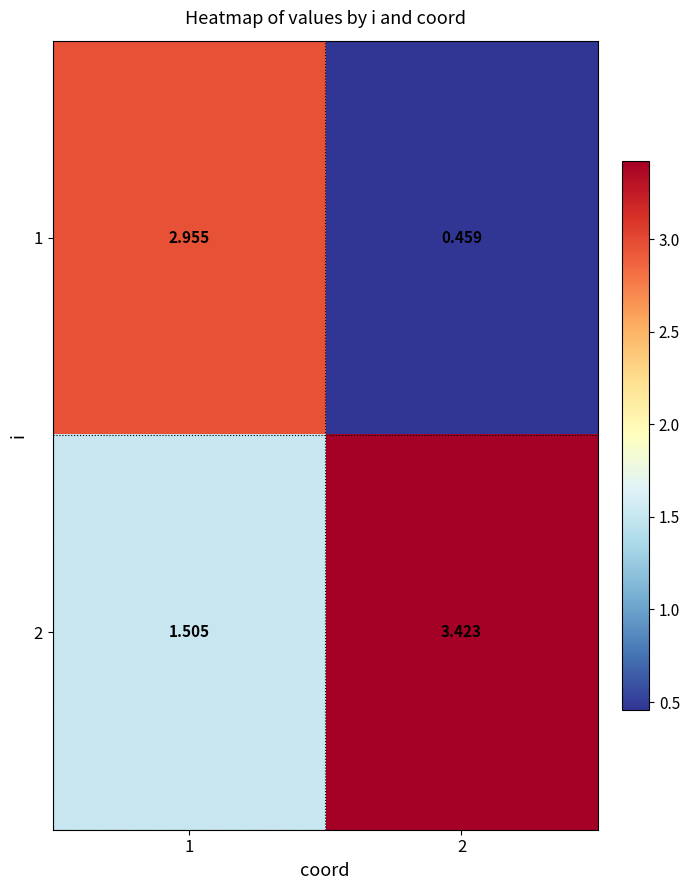

Is the value of 1 at 2 greater than the value of 2 at 2?

No